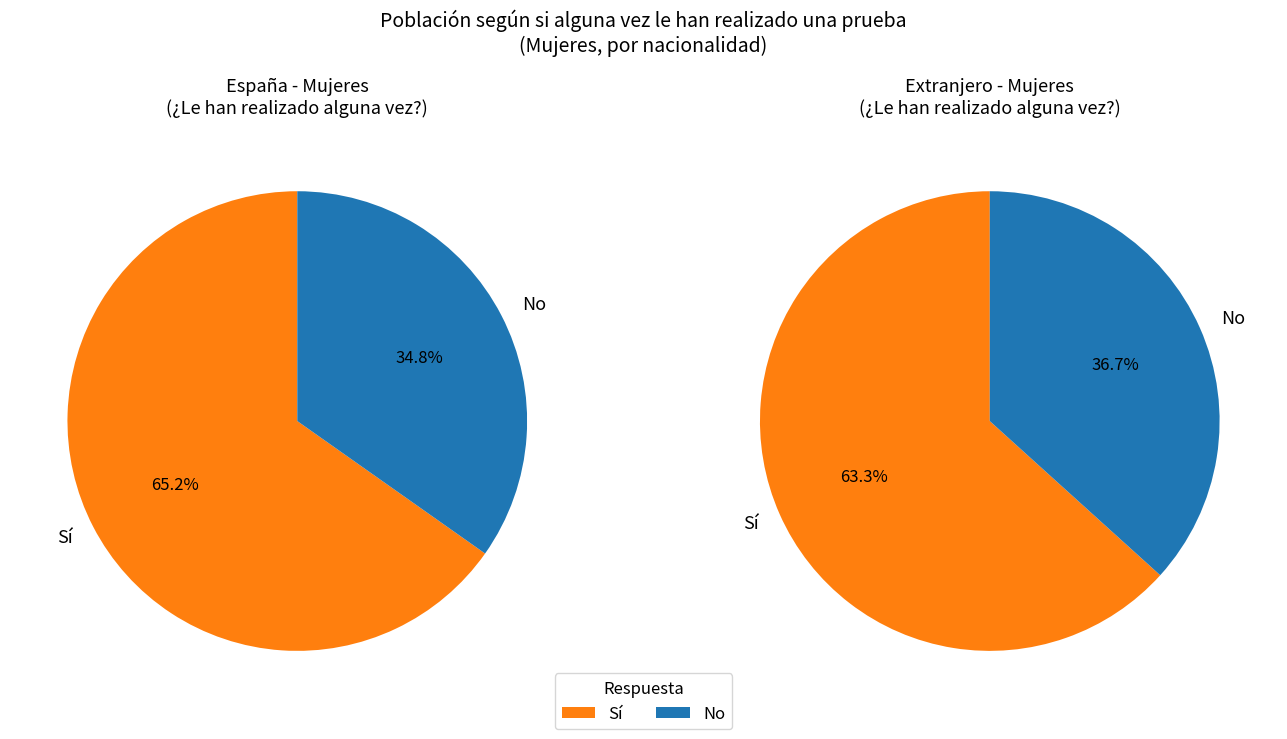

To the nearest percent, what percentage of the pie is No?

35%